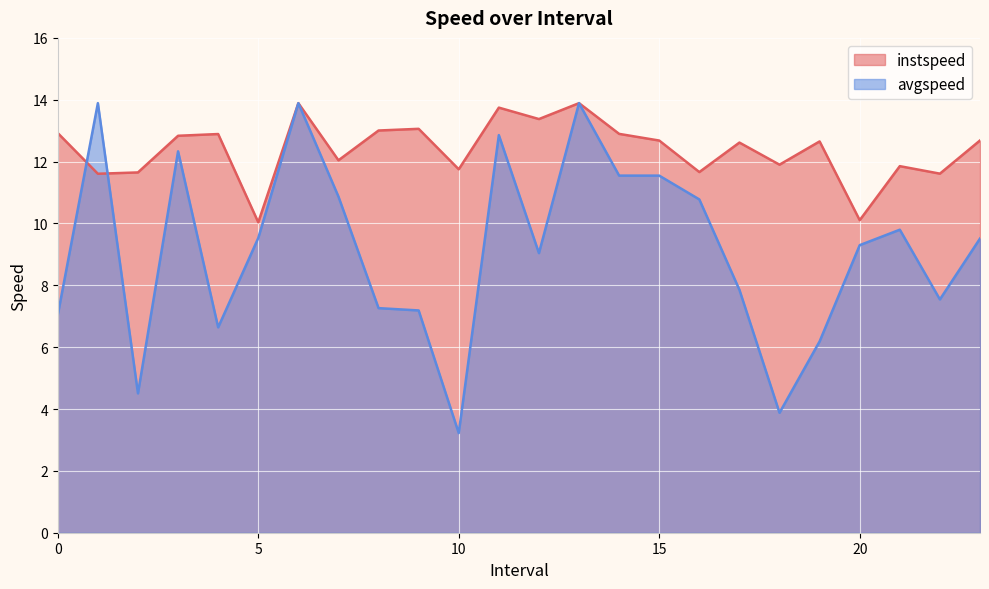

What is the difference between the second highest and minimum values in the instspeed series?

3.9